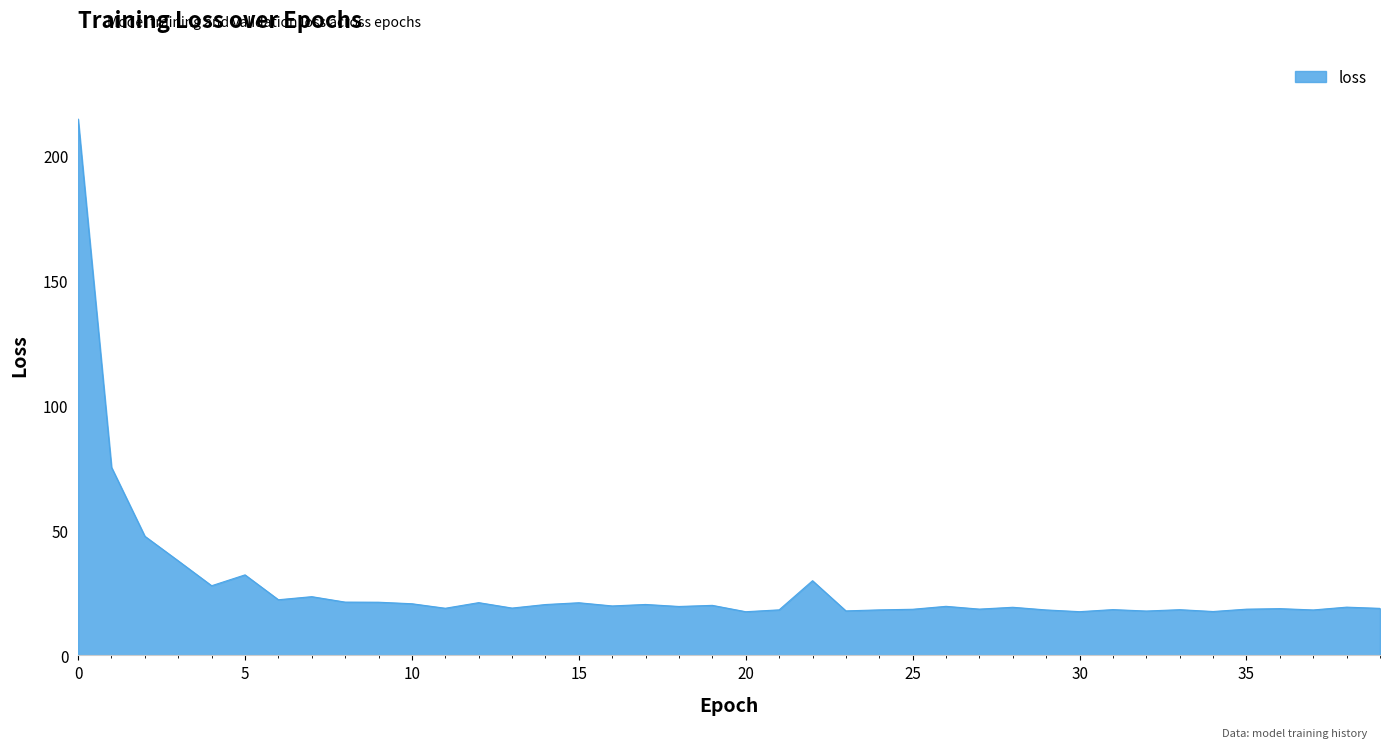

What is the minimum value shown in the chart?

17.5